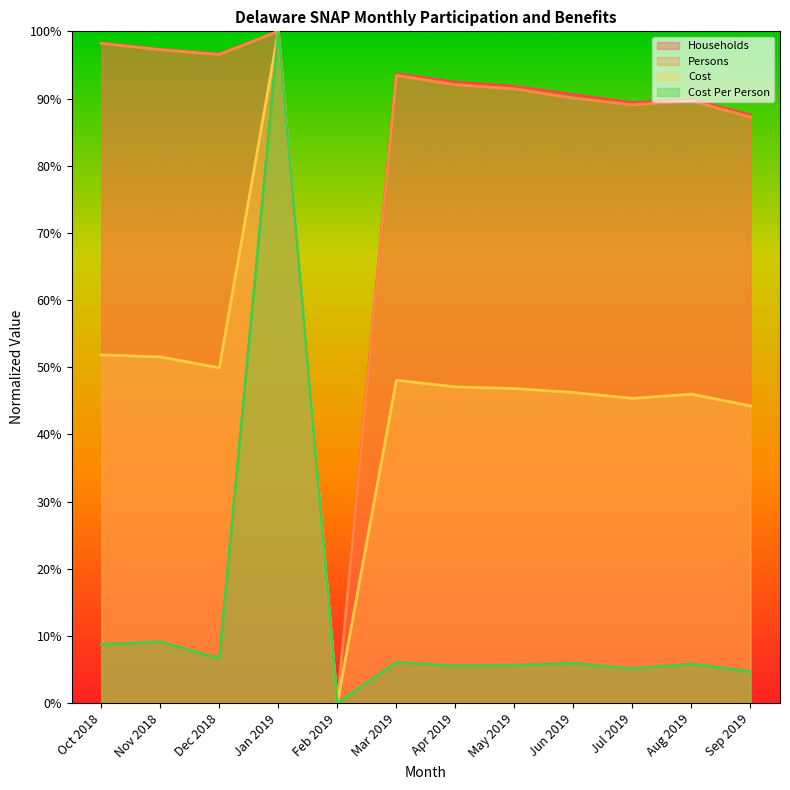

At which label does Persons first exceed 92?

Oct 2018